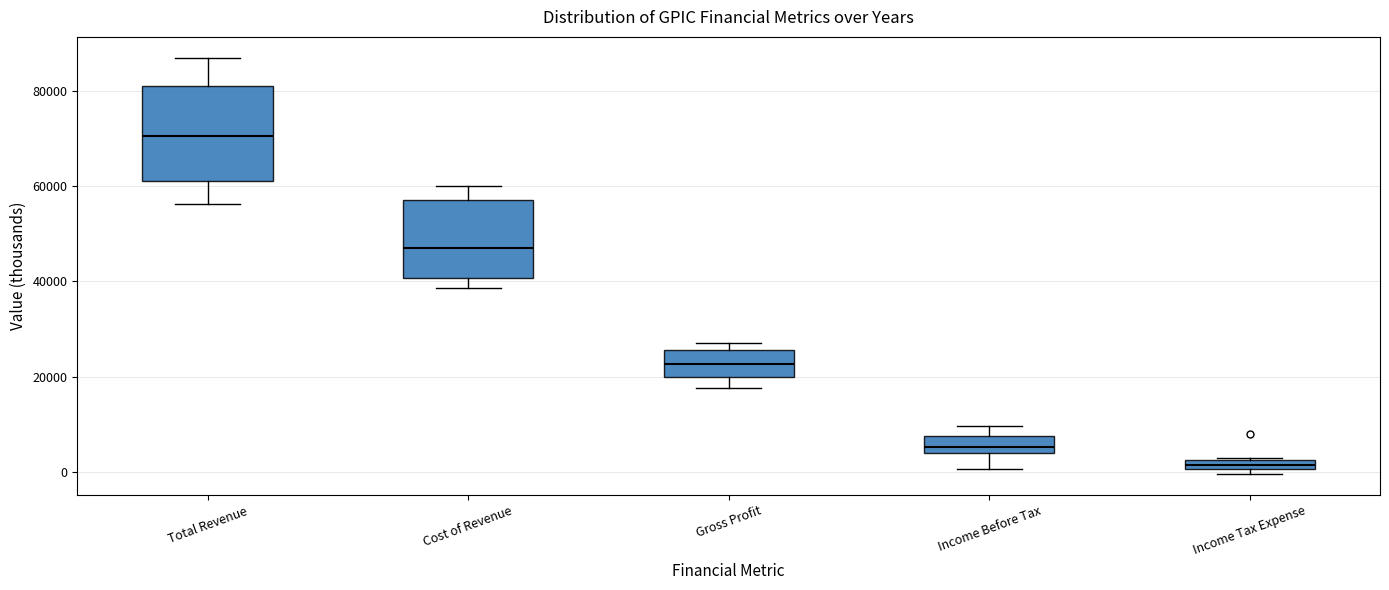

Which box's median line is the lowest?

Income Tax Expense